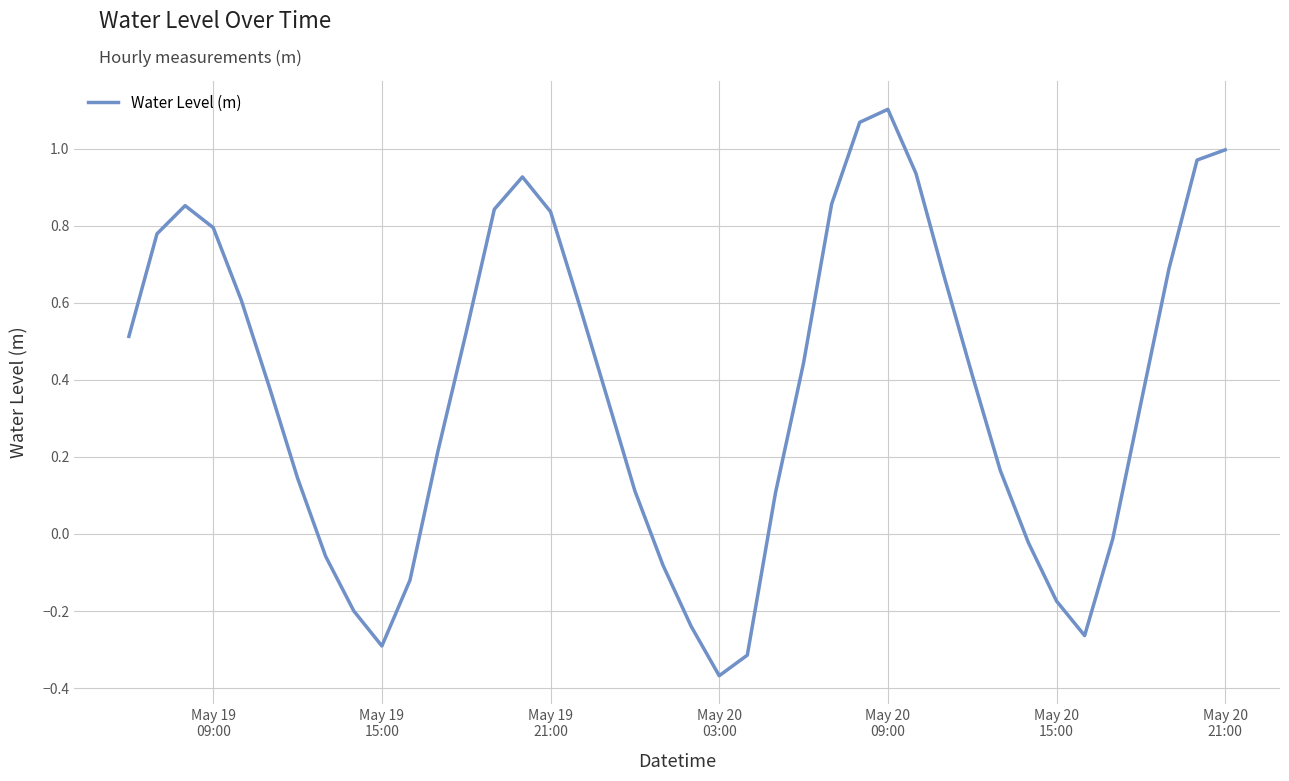

What is the difference between the maximum and minimum values?

1.5